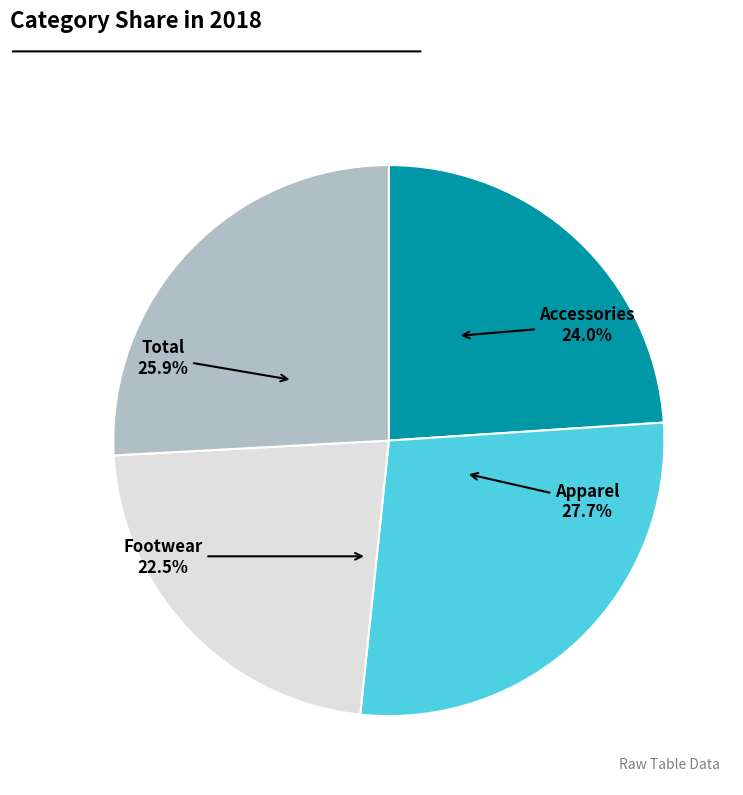

Does any single category account for the majority?

No